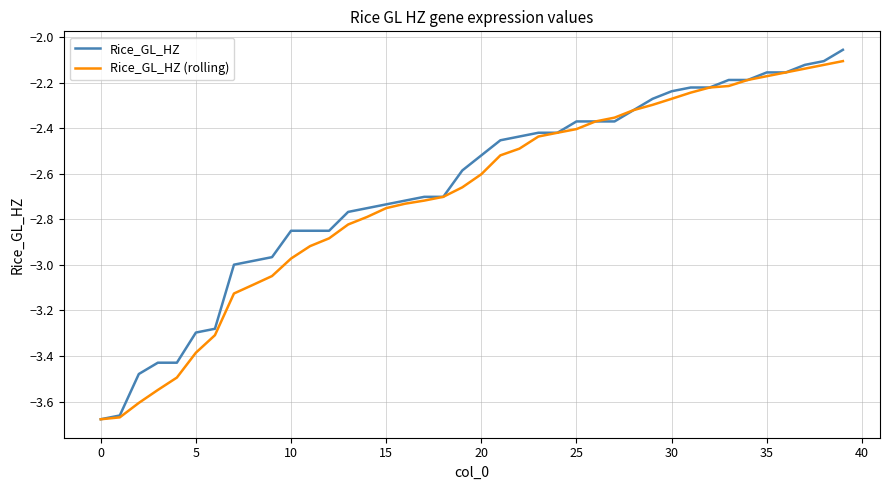

Which series has the largest range (max minus min)?

Rice_GL_HZ